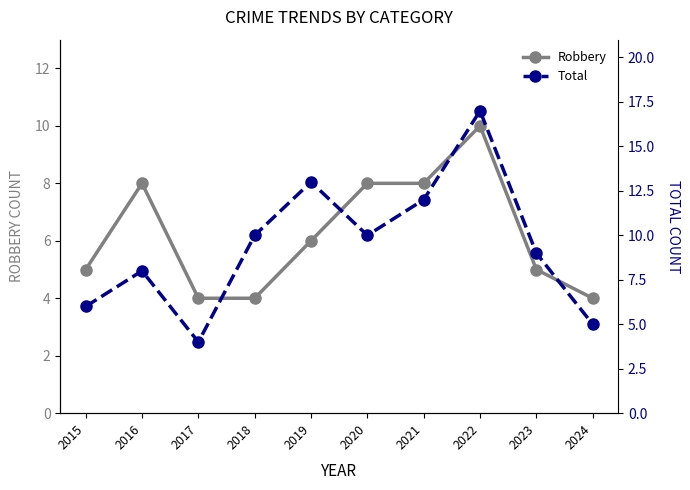

At which label does Total first exceed 10?

2019